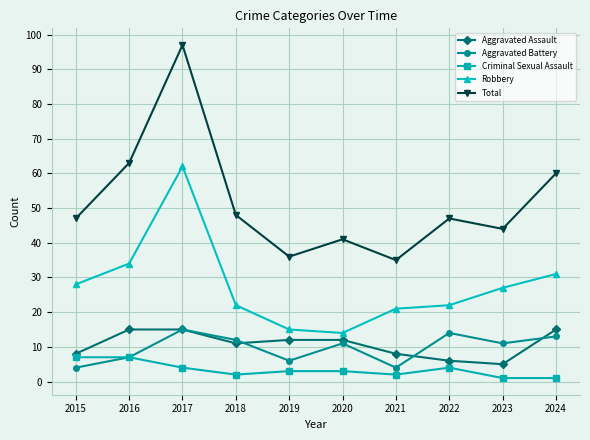

What are all the series names shown in the legend?

Aggravated Assault, Aggravated Battery, Criminal Sexual Assault, Robbery, Total